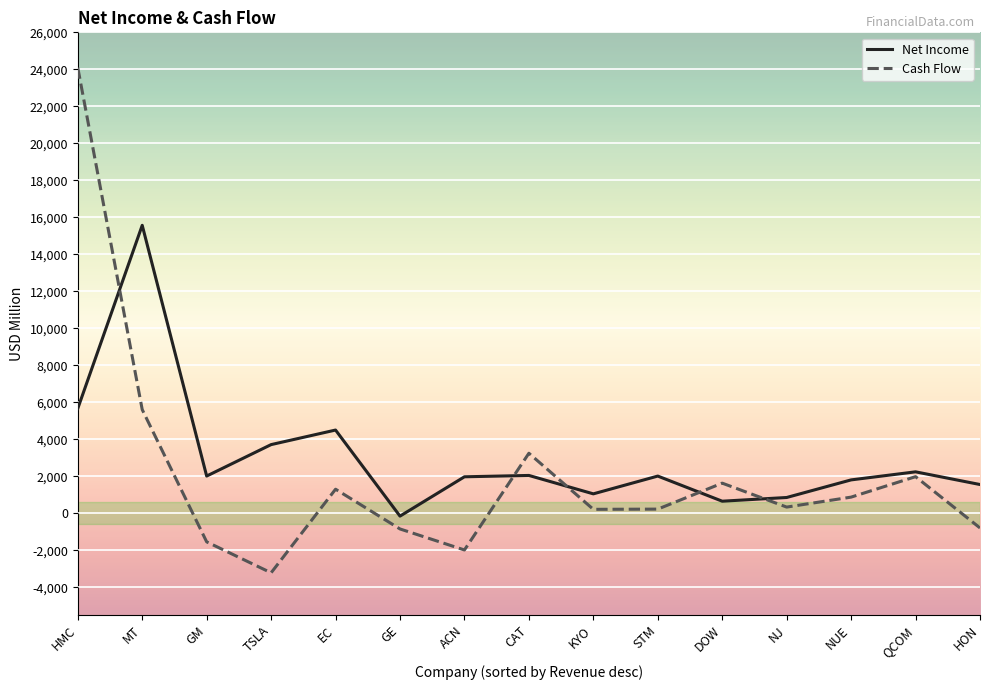

At which category does the chart reach its peak across all series?

HMC